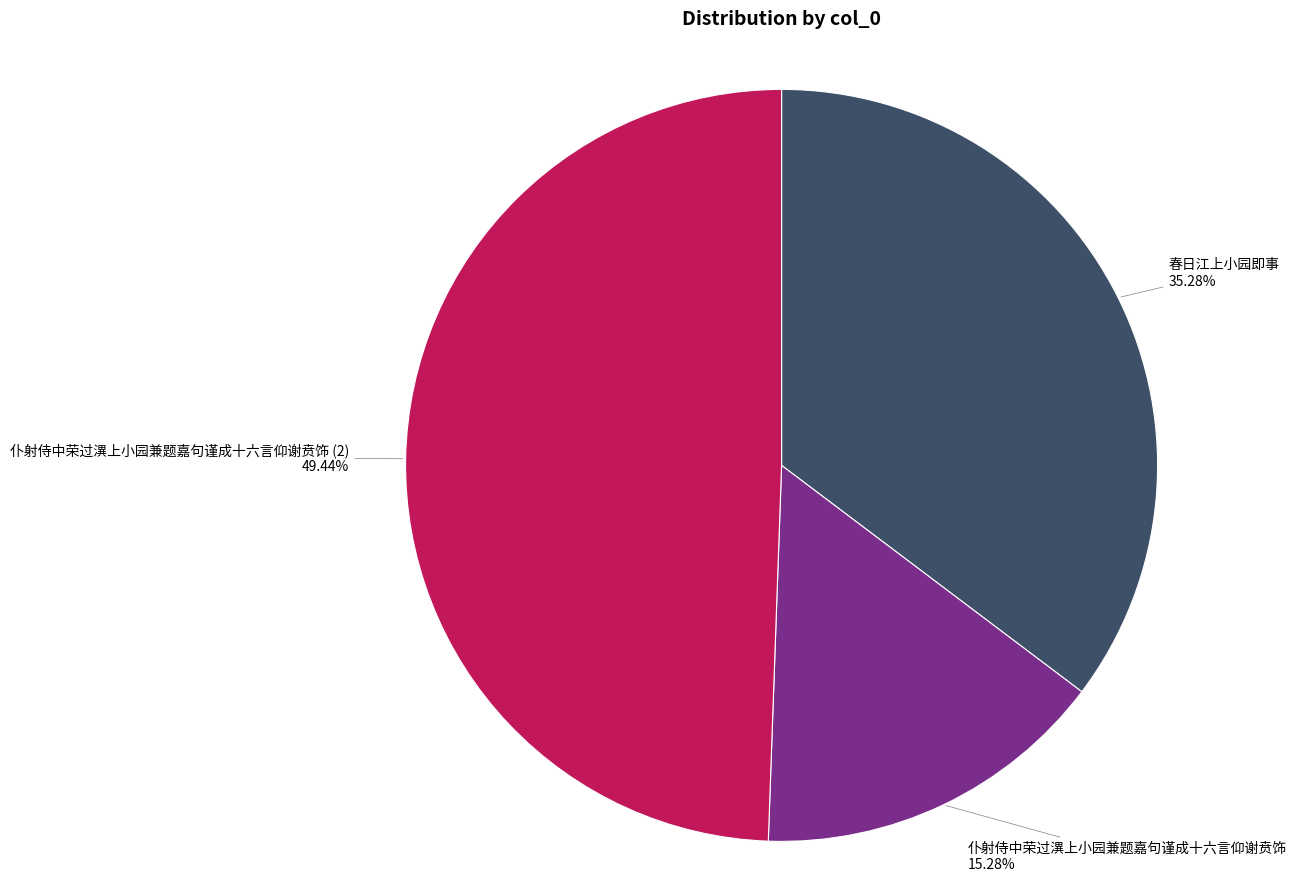

How many segments does this pie chart have?

3